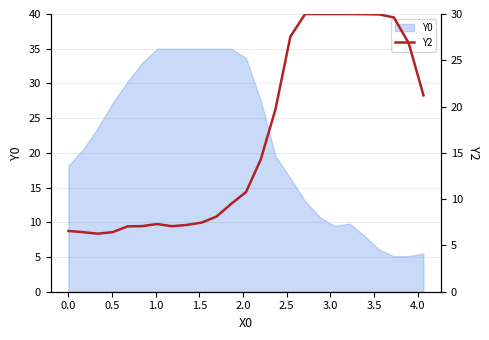

What is the highest value of the Y0 series?

35.0